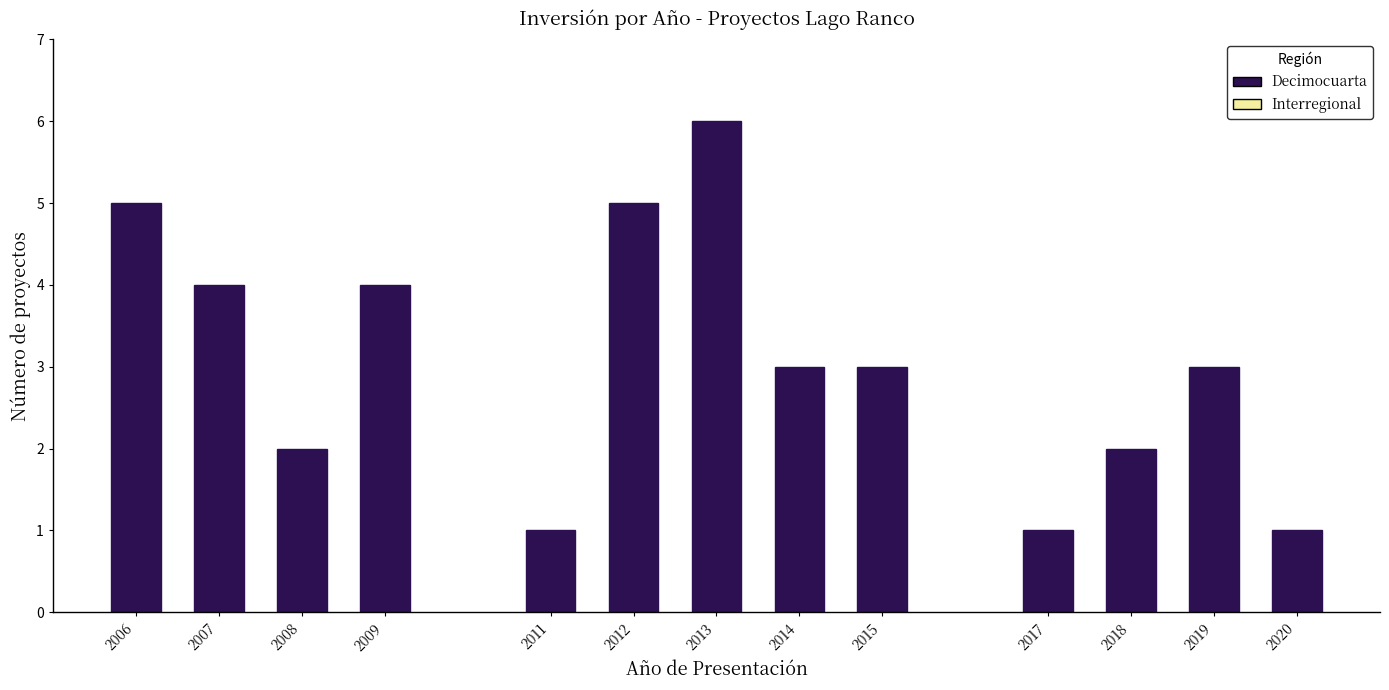

Reading left to right, extract all data points from this chart.

2006=5	2007=4	2008=2	2009=4	2011=1	2012=5	2013=6	2014=3	2015=3	2017=1	2018=2	2019=3	2020=1